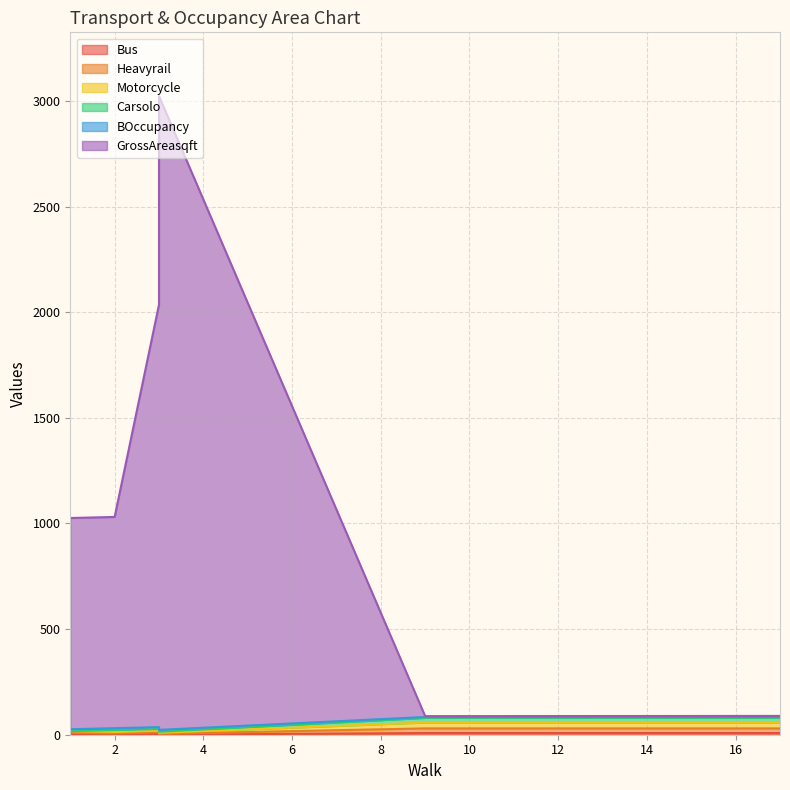

What is the spread (max minus min) of values at 1?

1022